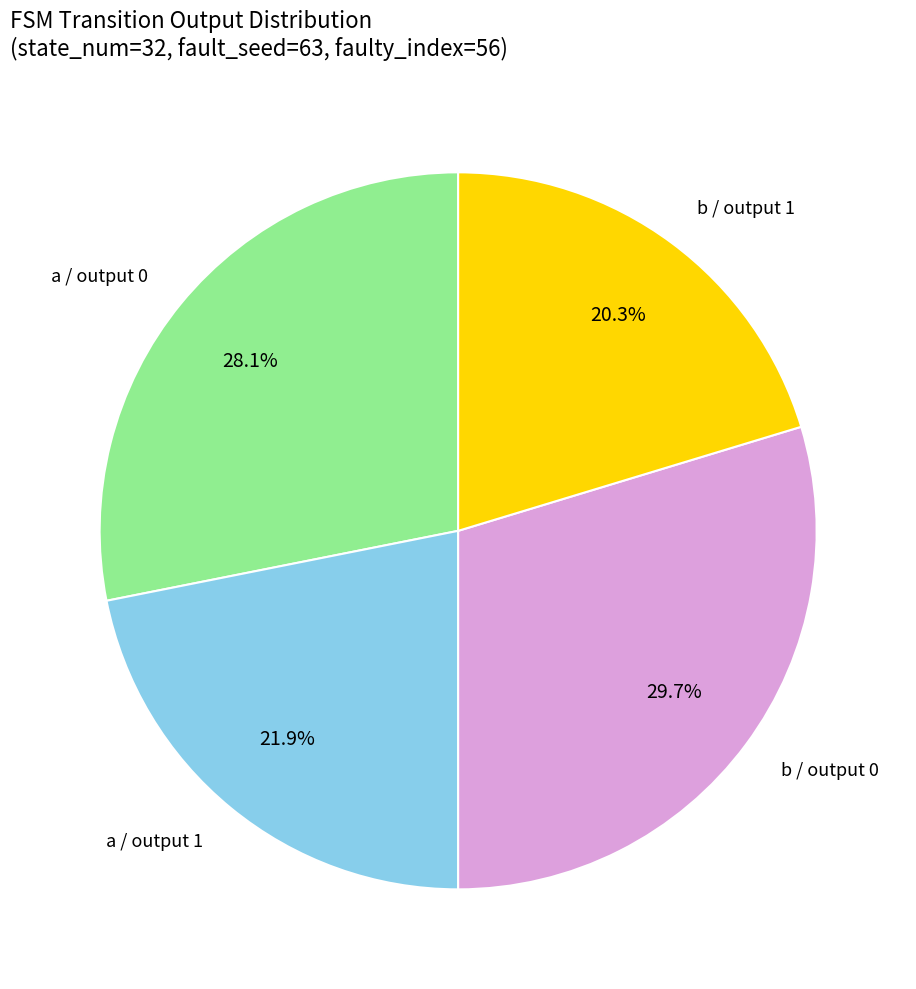

What is the smallest slice in the pie chart?

b / output 1